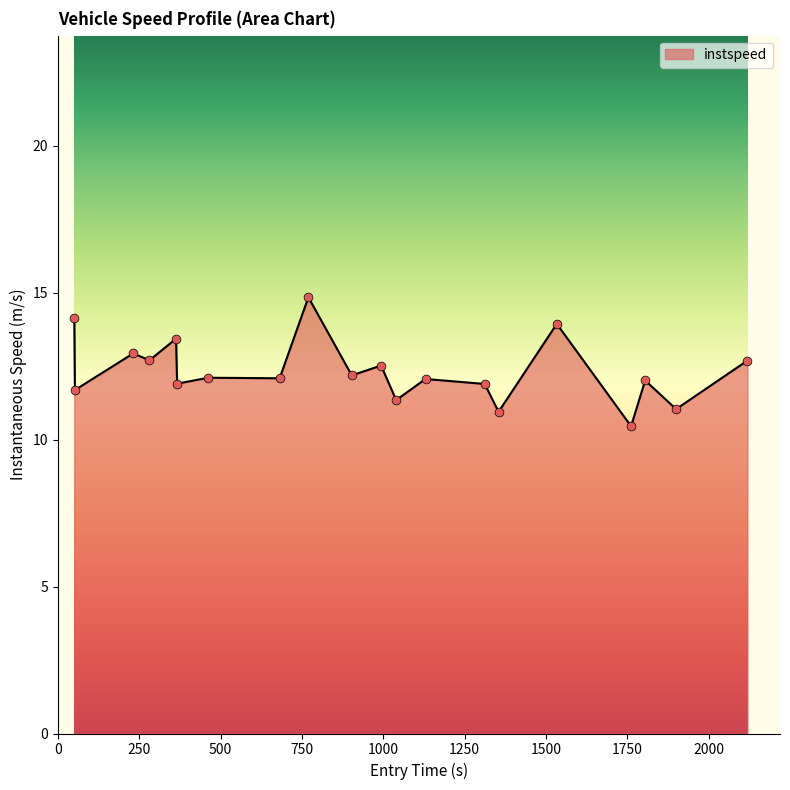

What is the difference between the maximum and minimum values?

4.4